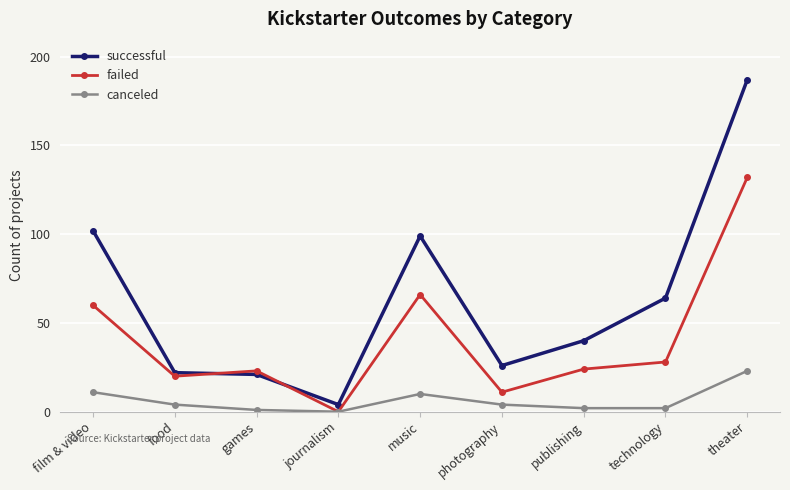

The successful series shows 9 at games. True or false?

False